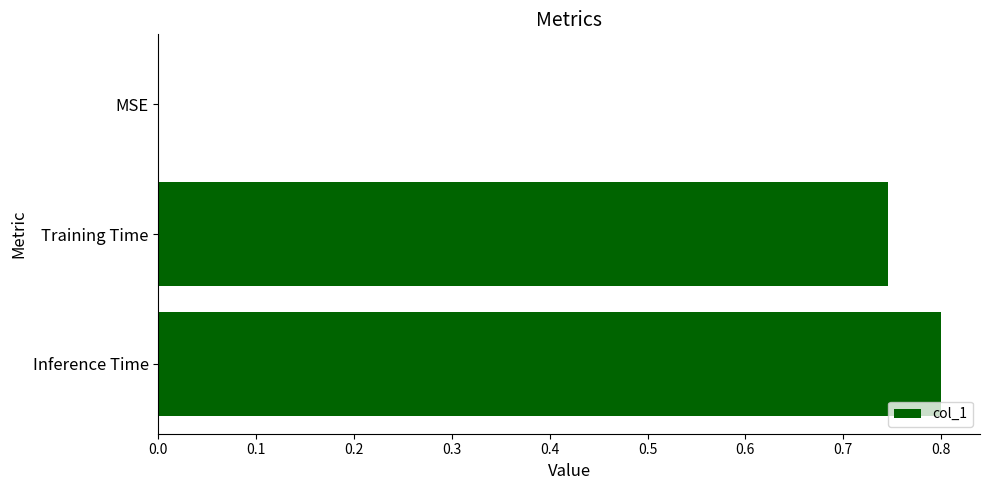

What is the maximum value shown in the chart?

0.8